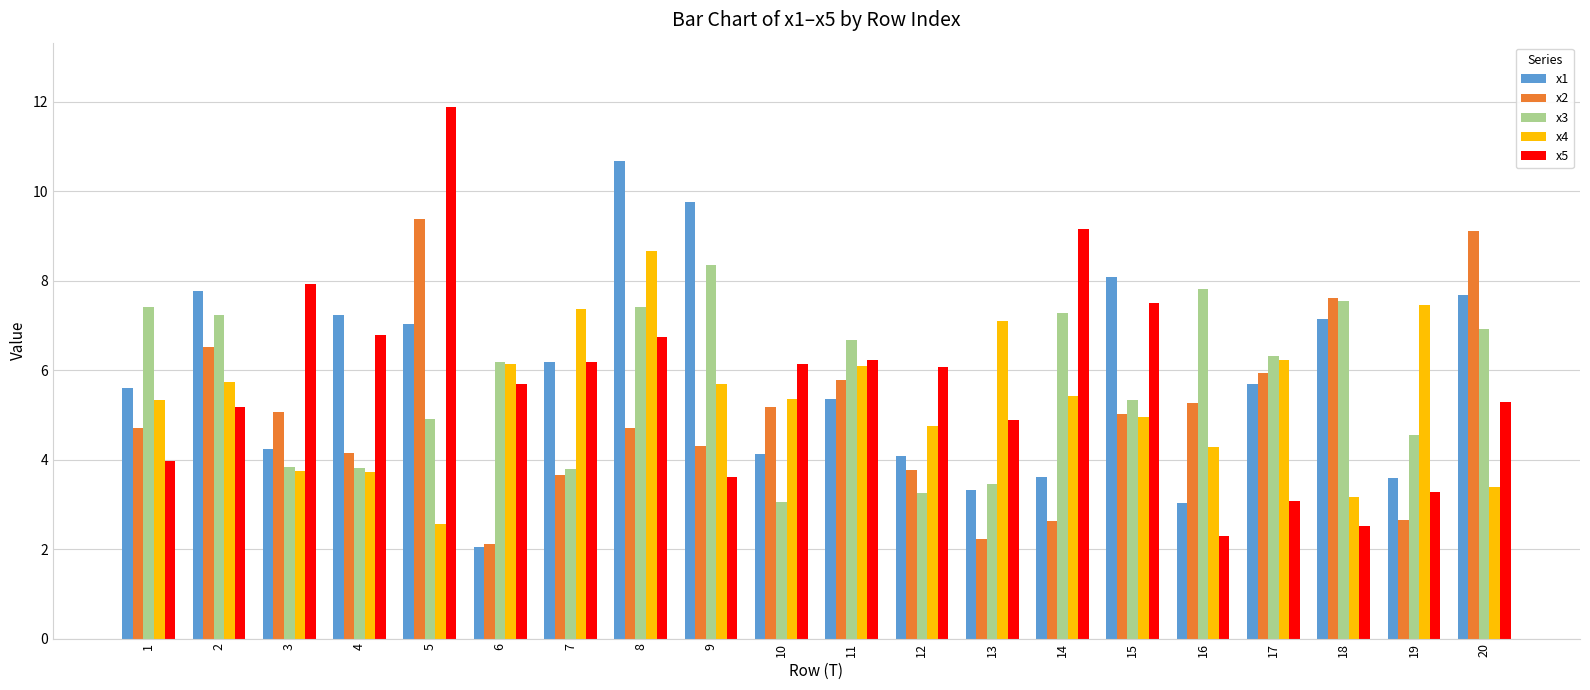

What is the difference between the x2 values at 10 and 5?

4.2